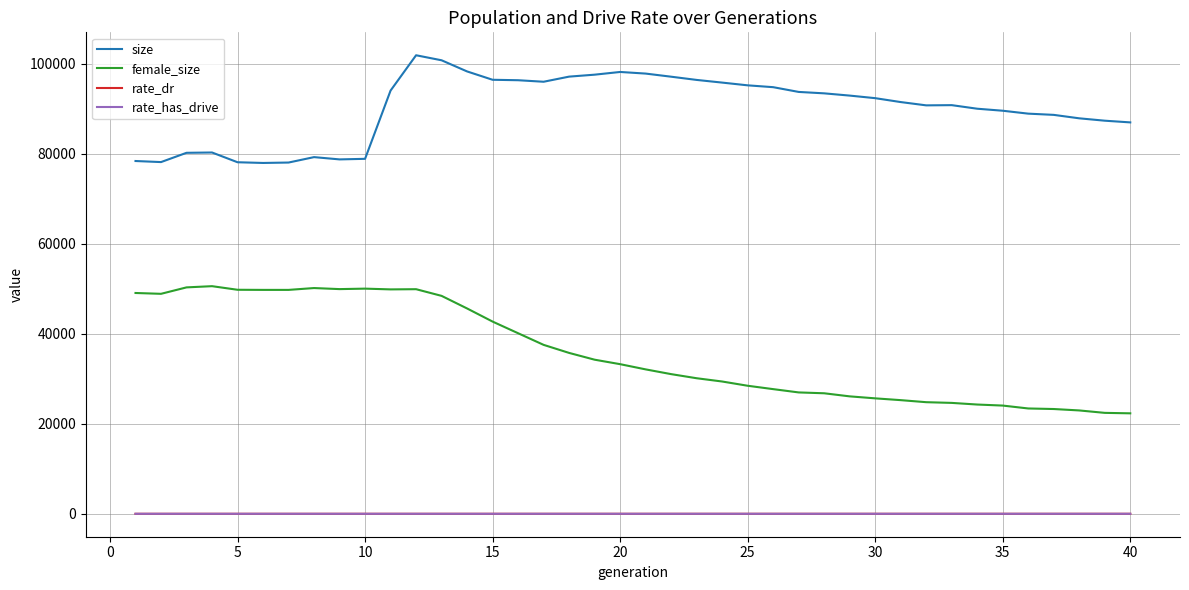

True or false: female_size and size cross at least once.

False